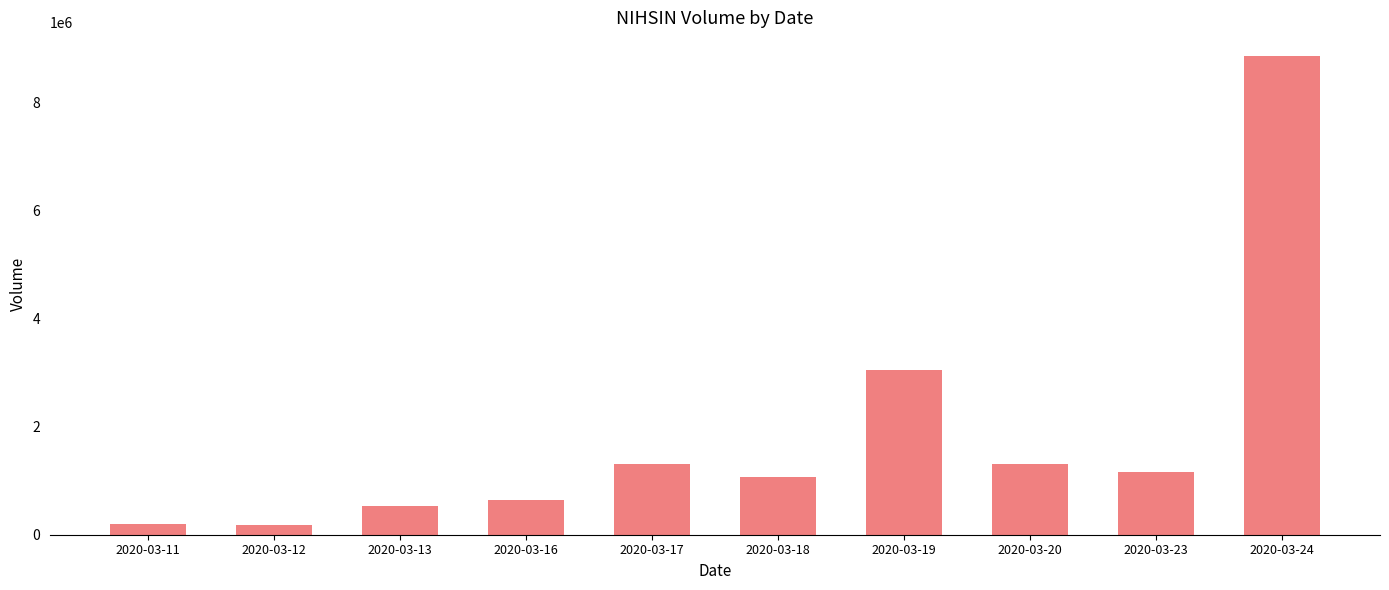

What is the change in value from 2020-03-12 to 2020-03-17?

+1139900